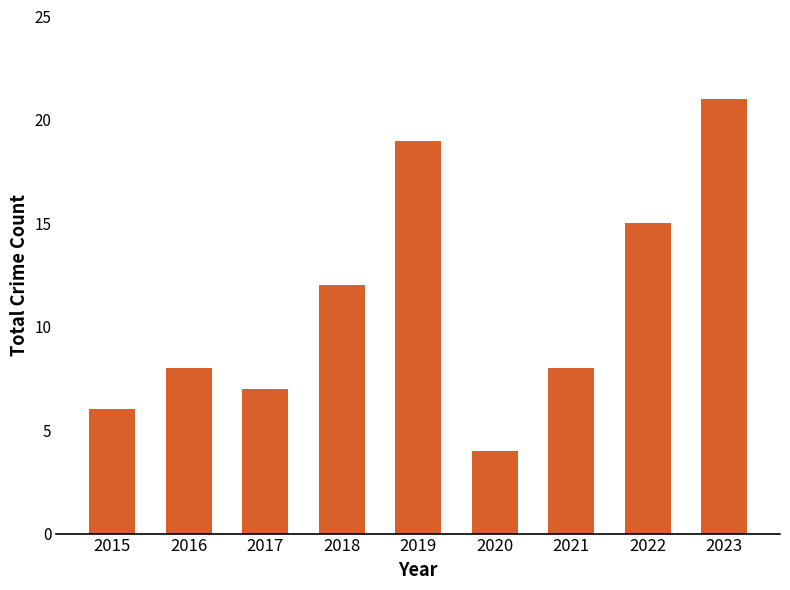

The chart shows a value of 11 at 2023. True or false?

False